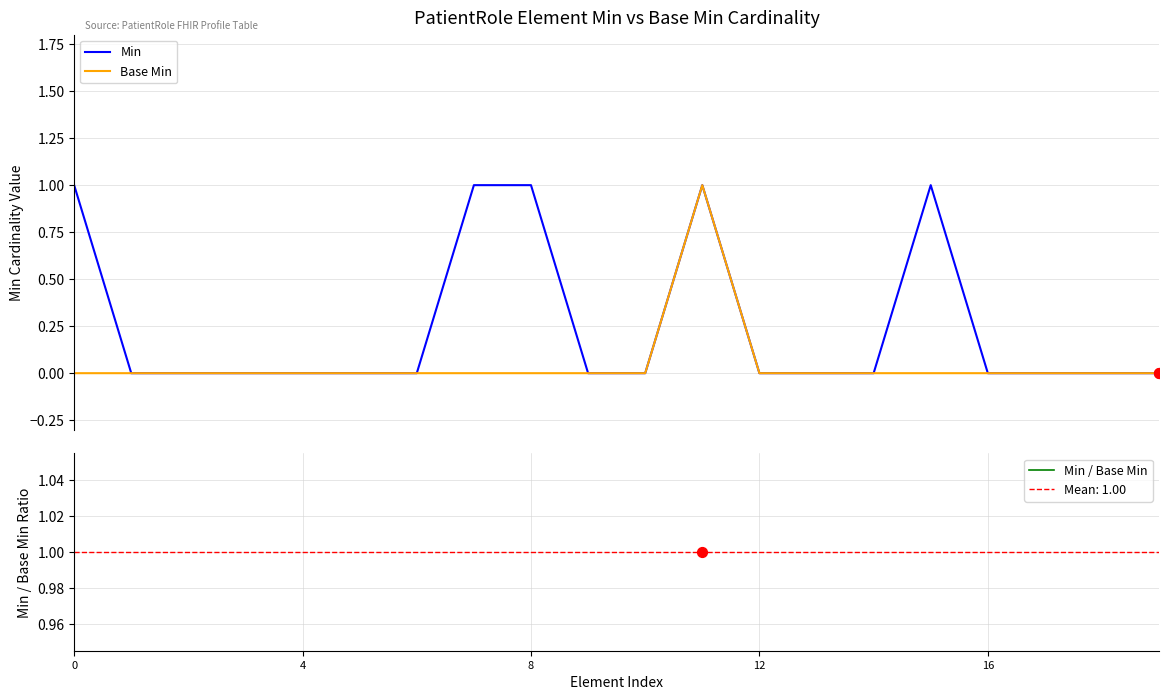

Which series contains the lowest Y value?

Min